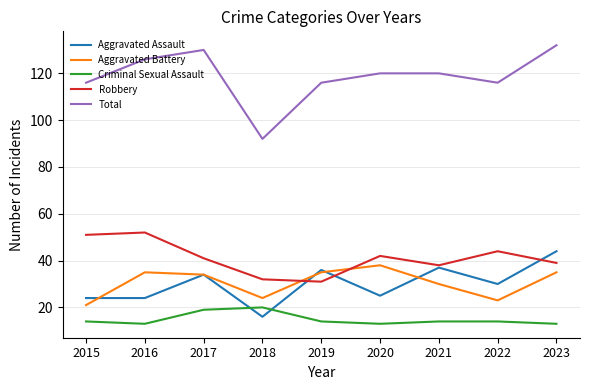

Which series has the largest total across all categories?

Total